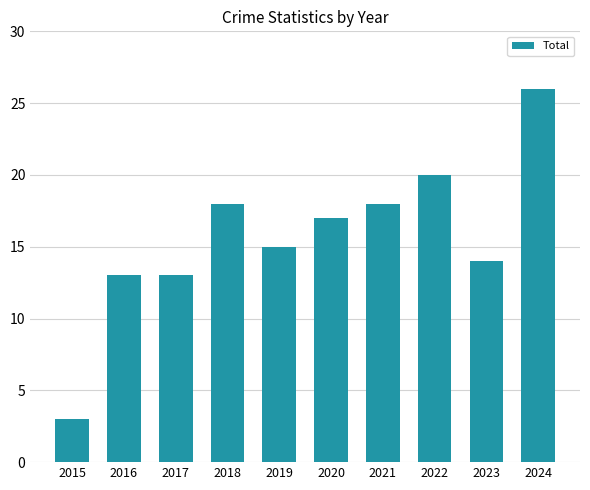

Which category has the highest value across all series?

2024